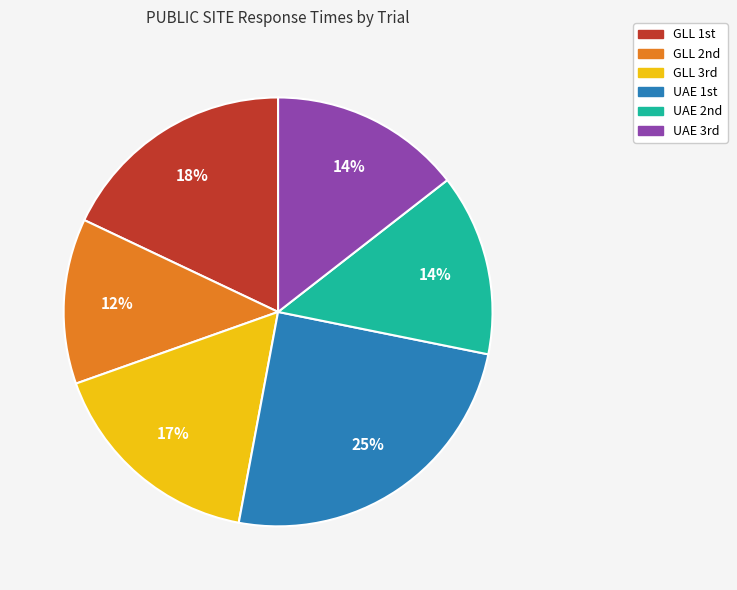

Is there a majority slice in this chart?

No